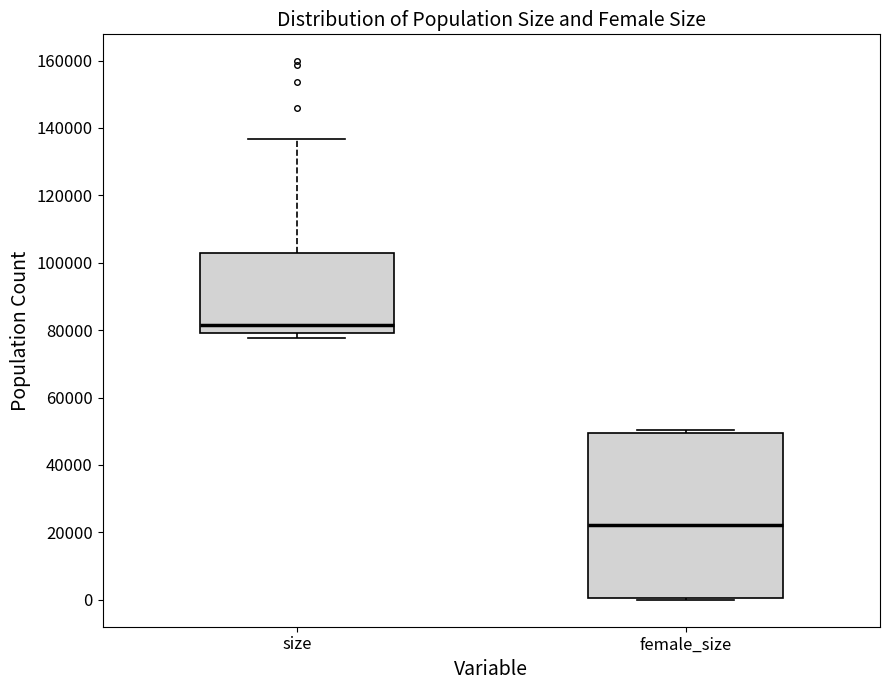

Which box has the highest median line?

size